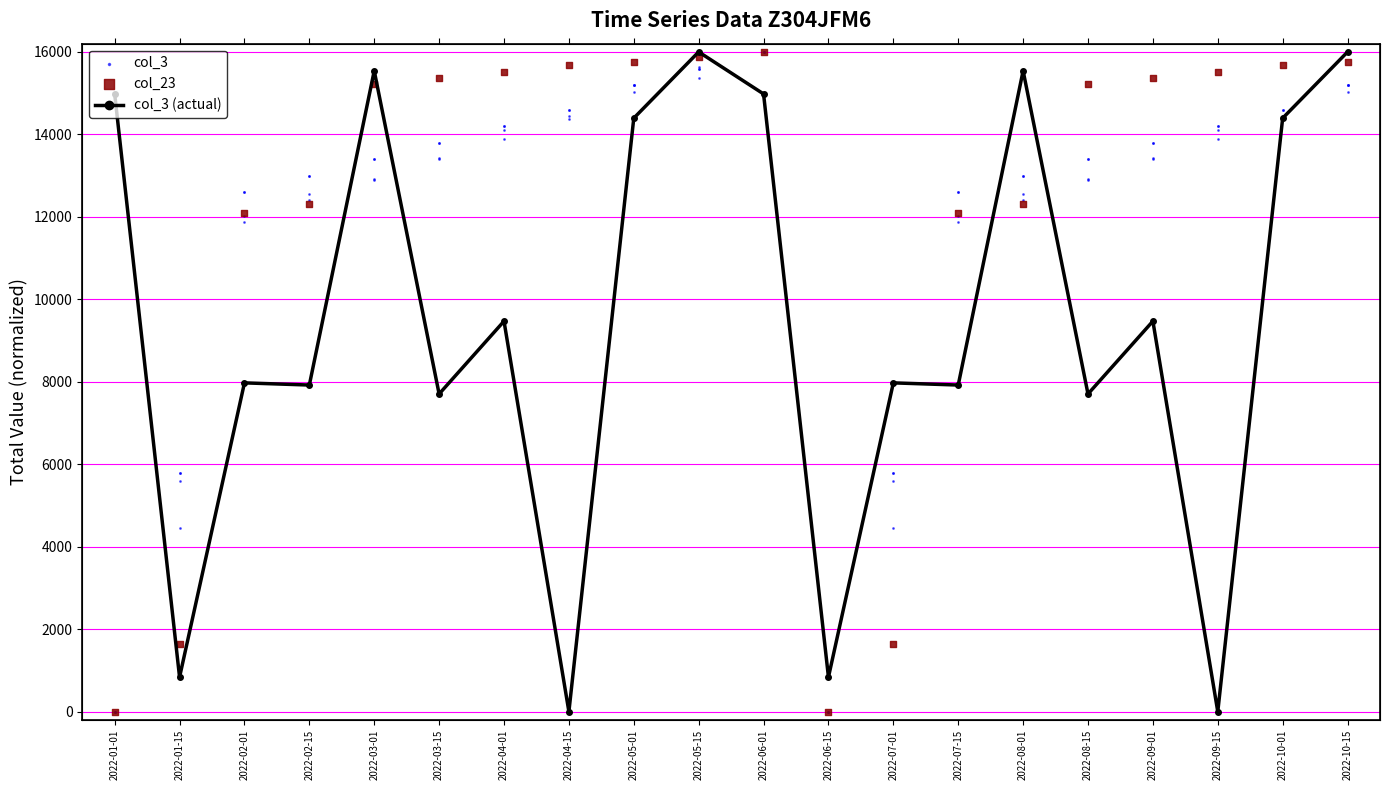

Which series has the widest spread of Y values?

col_3 (actual)